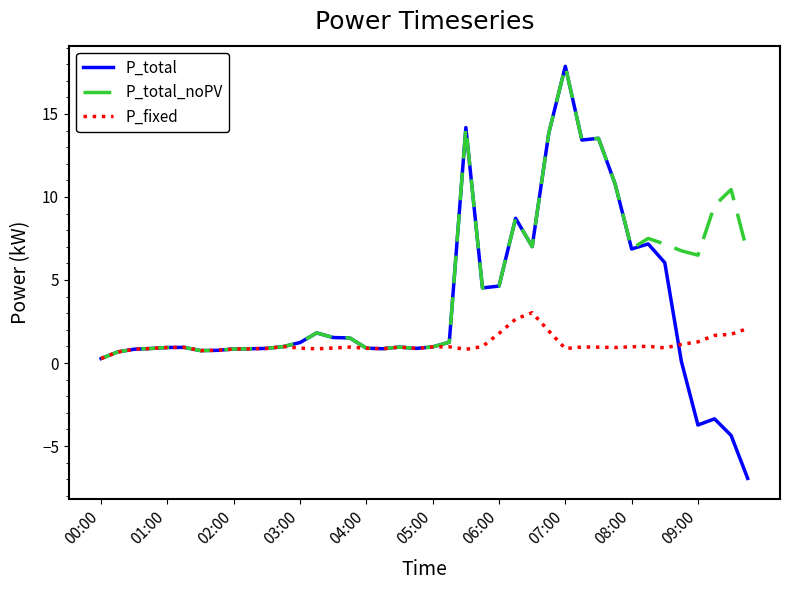

What is the minimum value shown in the chart?

-7.0